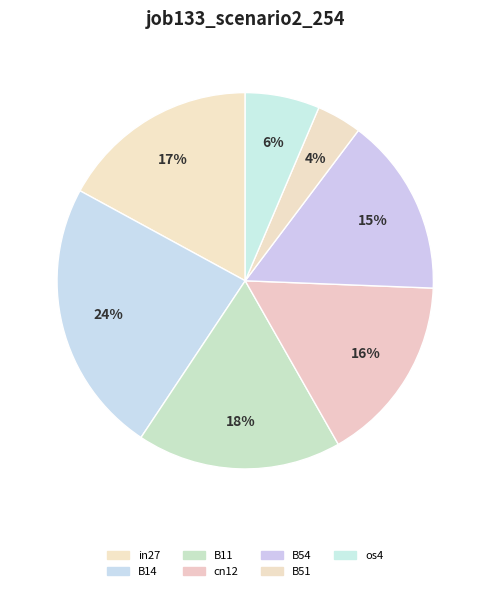

How many slices are in this pie chart?

7